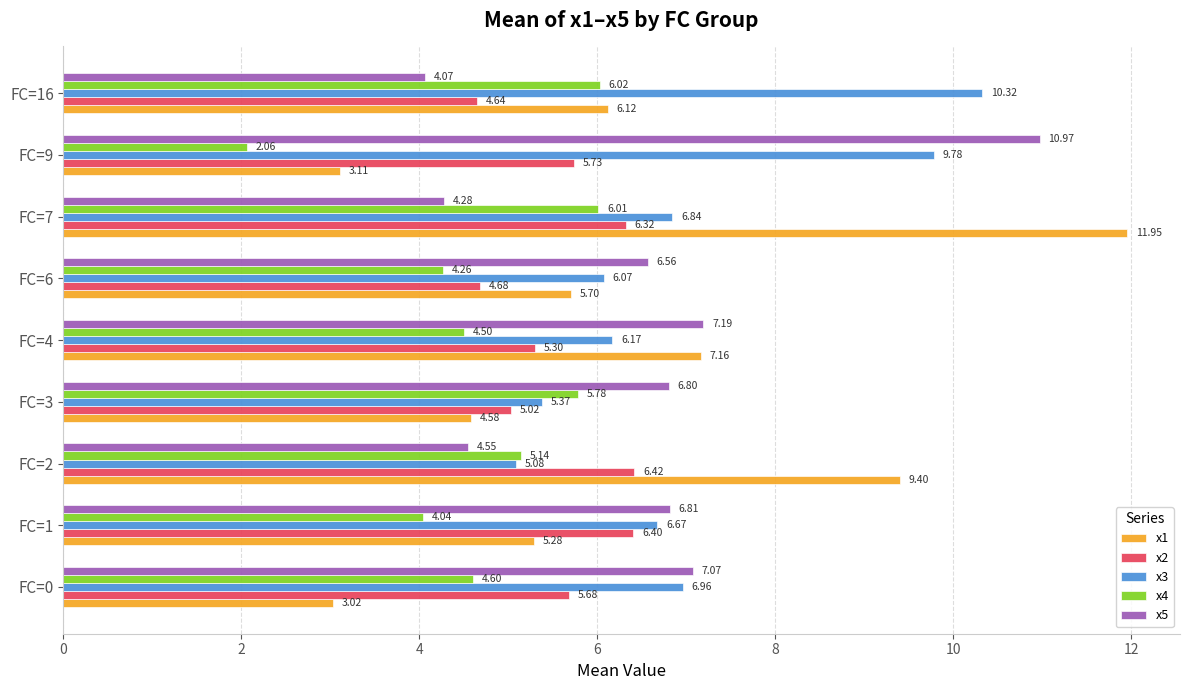

Which series has the widest spread of values?

x1